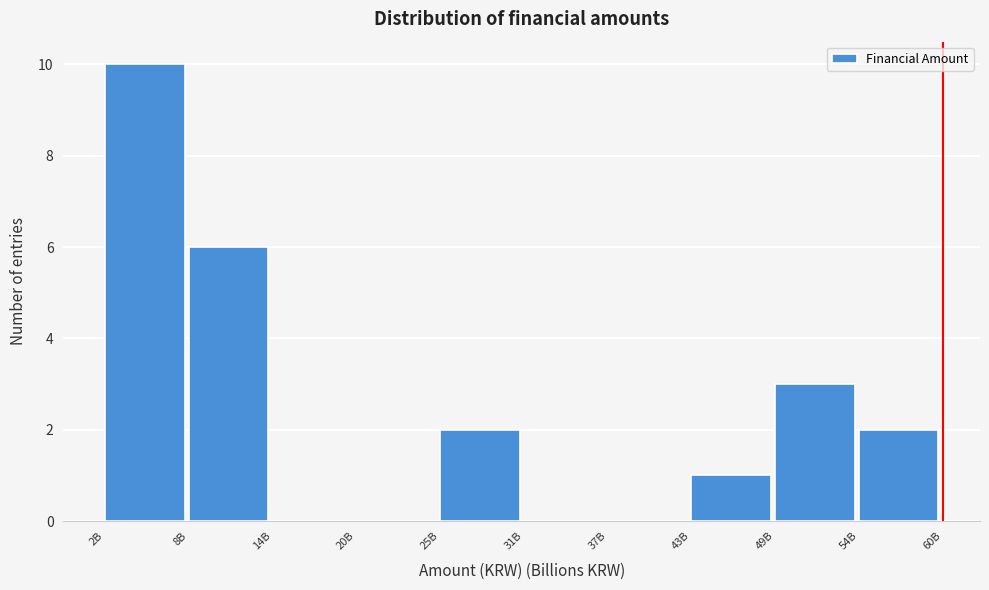

Reading left to right, transcribe all the data shown in this chart.

2B=10	8B=6	14B=0	20B=0	25B=2	31B=0	37B=0	43B=1	49B=3	54B=2